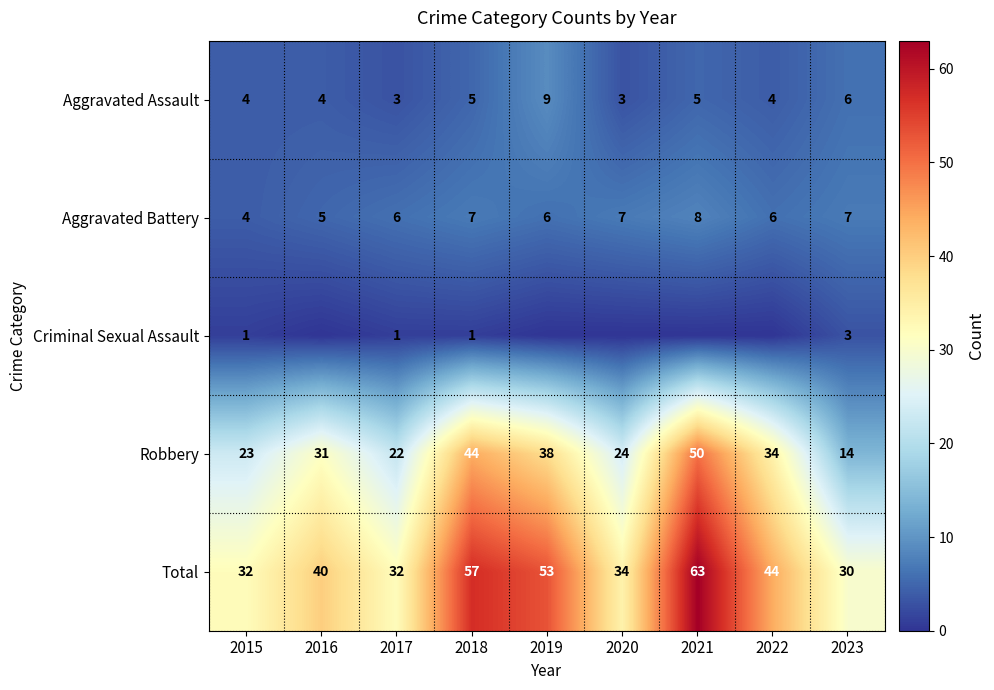

What is the difference between the Robbery values at 2020 and 2016?

7